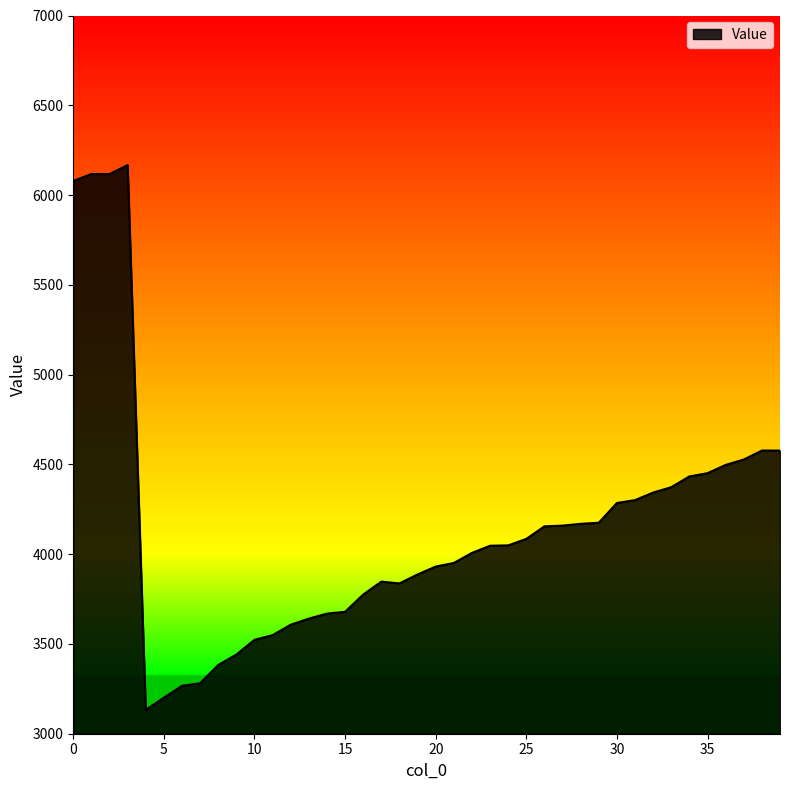

How many lines are shown in the chart?

1